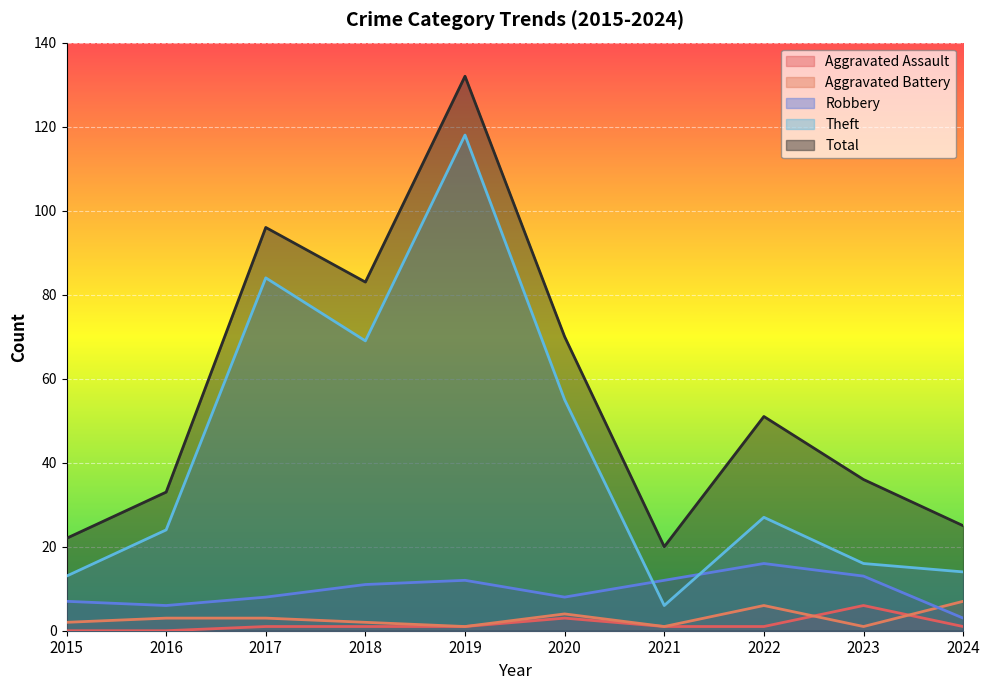

Which series has the largest total across all categories?

Total